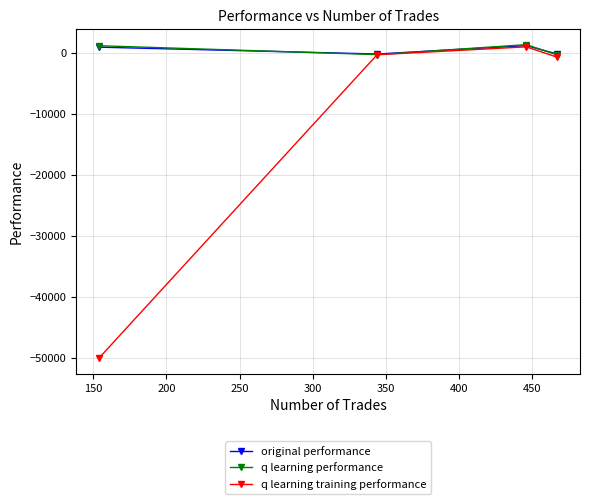

True or false: q learning training performance has more than 2 interior local peaks.

False